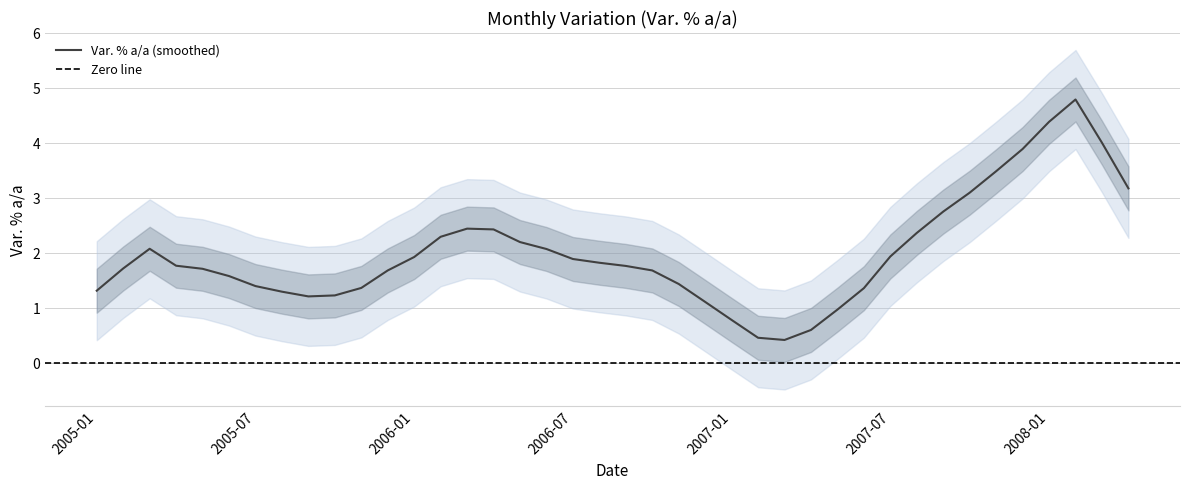

Is it true that Var. % a/a (smoothed) equals 1.9 at 2006-01?

True